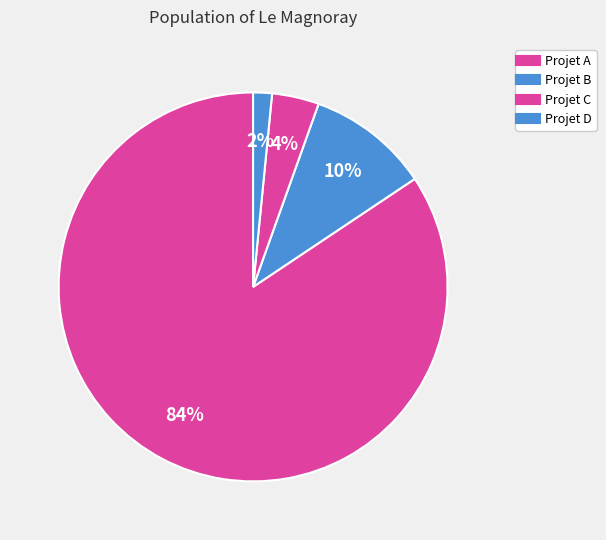

True or false: Projet C accounts for 15% of the total.

False